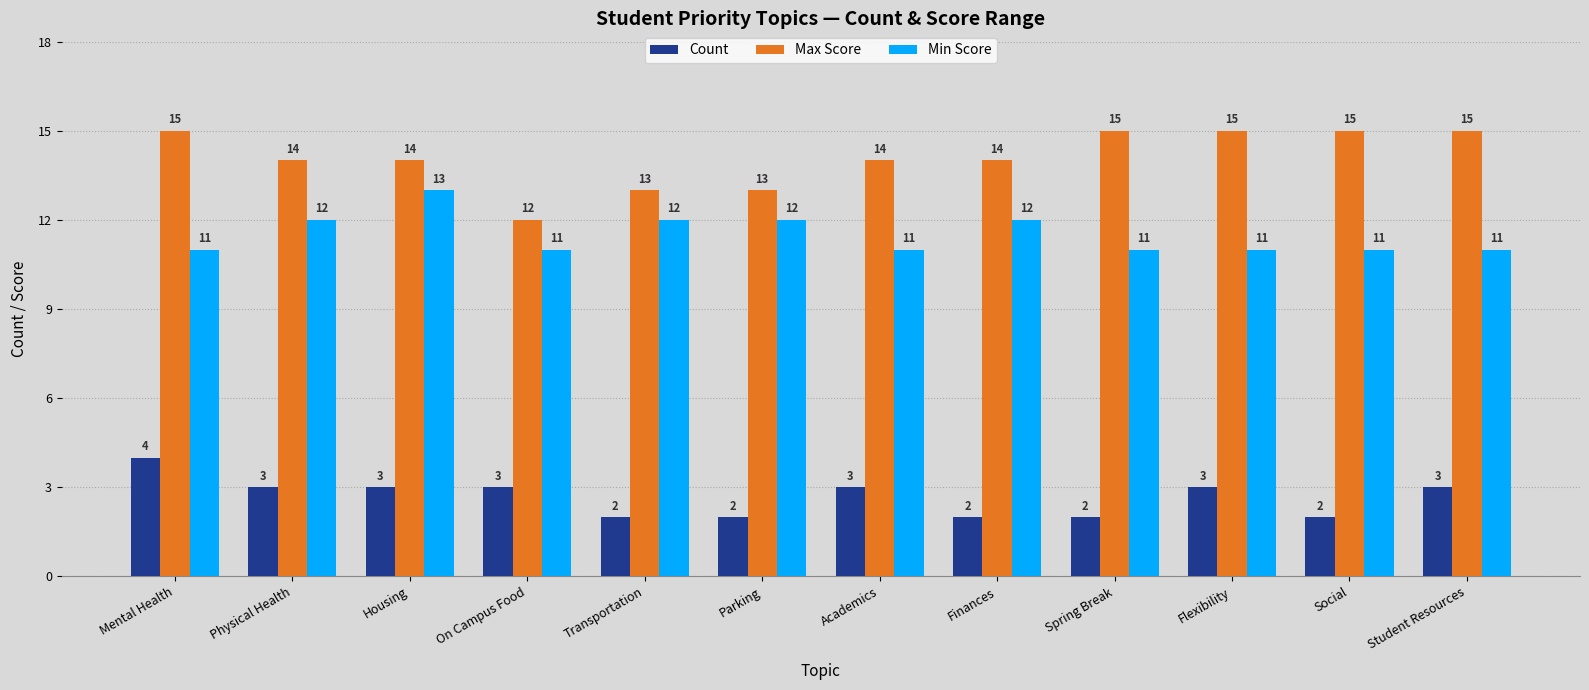

Reading left to right, transcribe all the data shown in this chart.

Count: Mental Health=4	Physical Health=3	Housing=3	On Campus Food=3	Transportation=2	Parking=2	Academics=3	Finances=2	Spring Break=2	Flexibility=3	Social=2	Student Resources=3
Max Score: Mental Health=15	Physical Health=14	Housing=14	On Campus Food=12	Transportation=13	Parking=13	Academics=14	Finances=14	Spring Break=15	Flexibility=15	Social=15	Student Resources=15
Min Score: Mental Health=11	Physical Health=12	Housing=13	On Campus Food=11	Transportation=12	Parking=12	Academics=11	Finances=12	Spring Break=11	Flexibility=11	Social=11	Student Resources=11